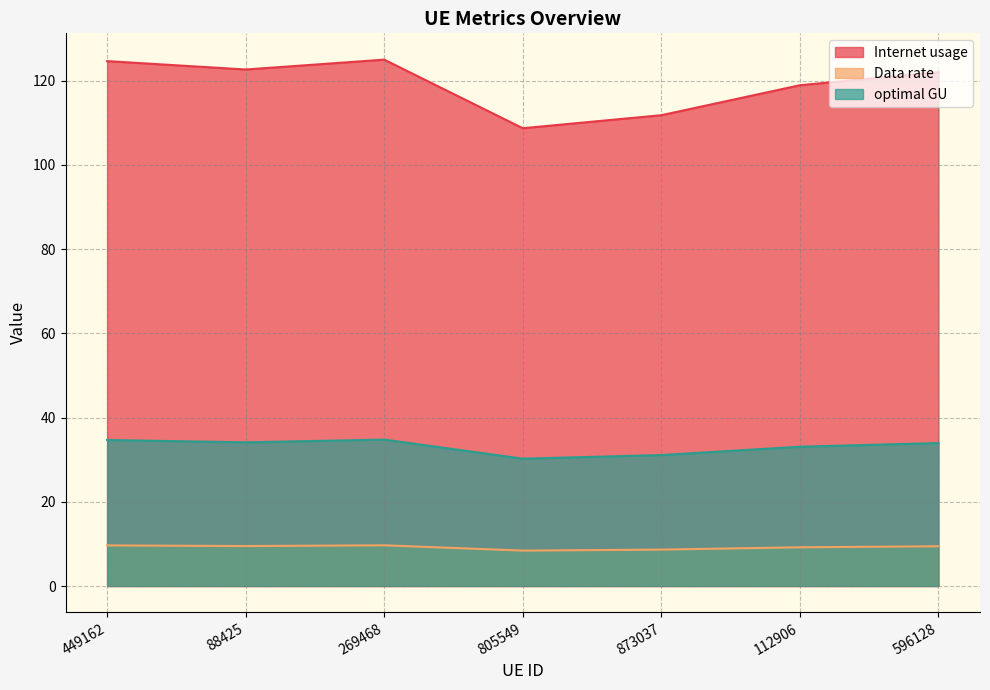

What is the greatest value displayed?

125.0